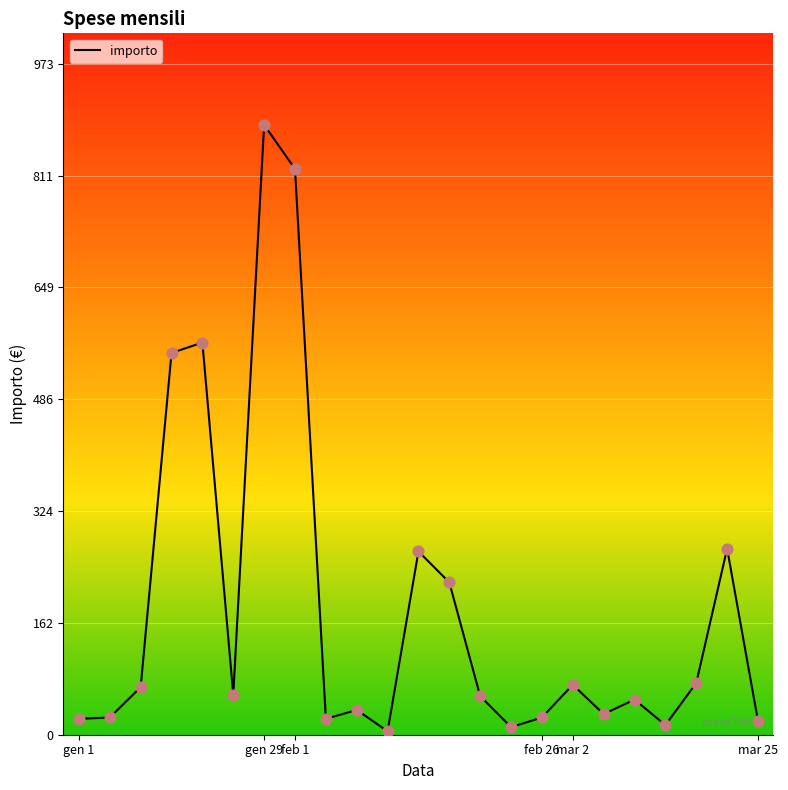

What is the greatest value displayed?

885.0